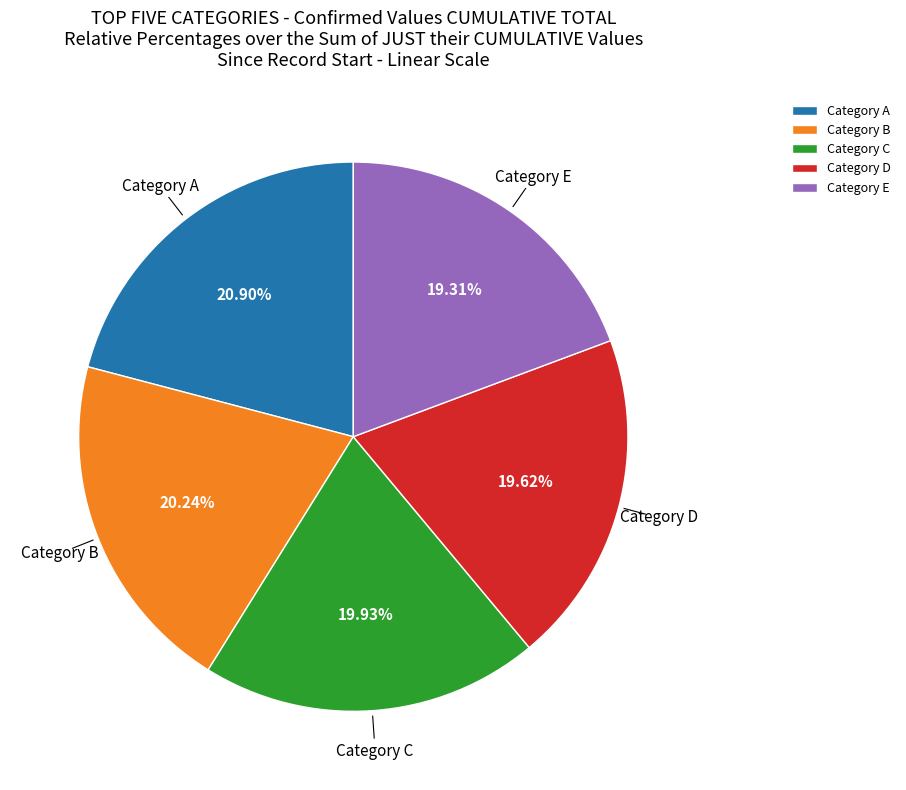

Does any single category account for the majority?

No